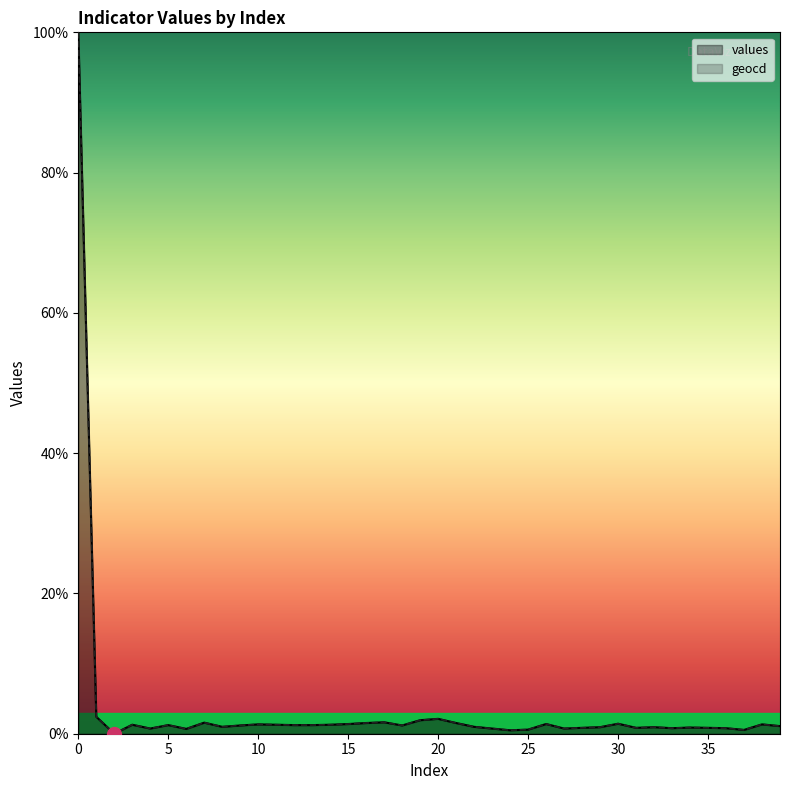

Is it true that values equals 0.7 at 13?

False